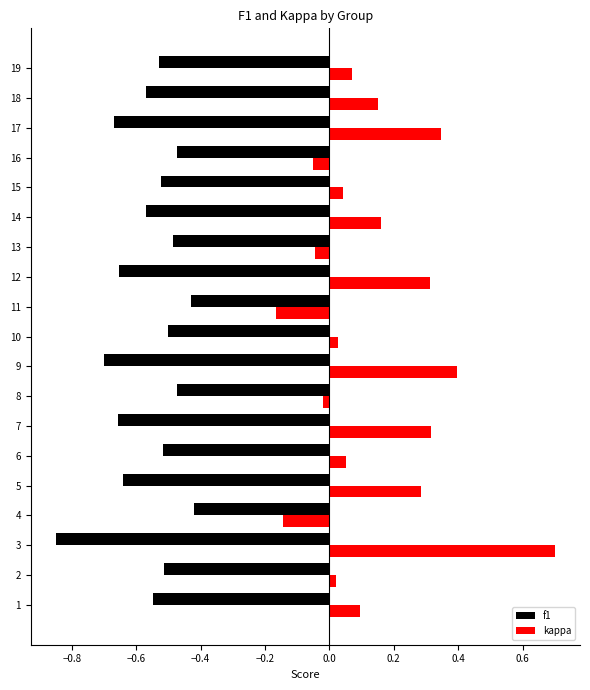

Is the value of f1 at 9 greater than the value of kappa at 3?

No